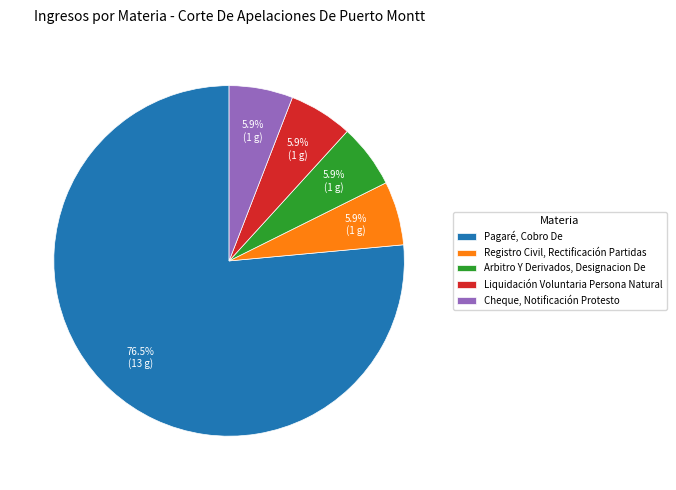

What is the ratio of the value at Registro Civil, Rectificación Partidas to the value at Cheque, Notificación Protesto?

1.0